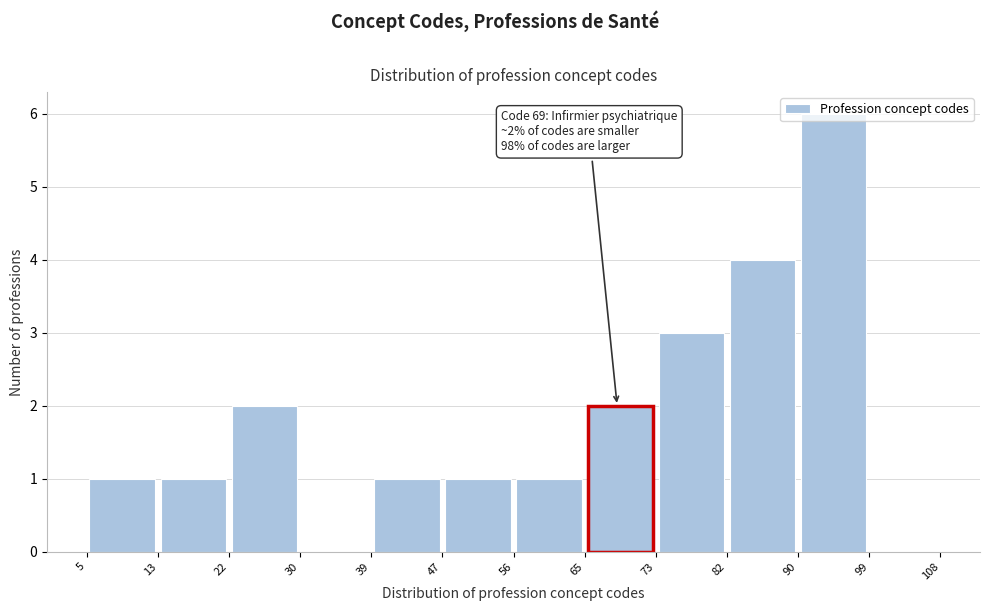

Over which range of the x-axis is the bar tallest?

90 to 99